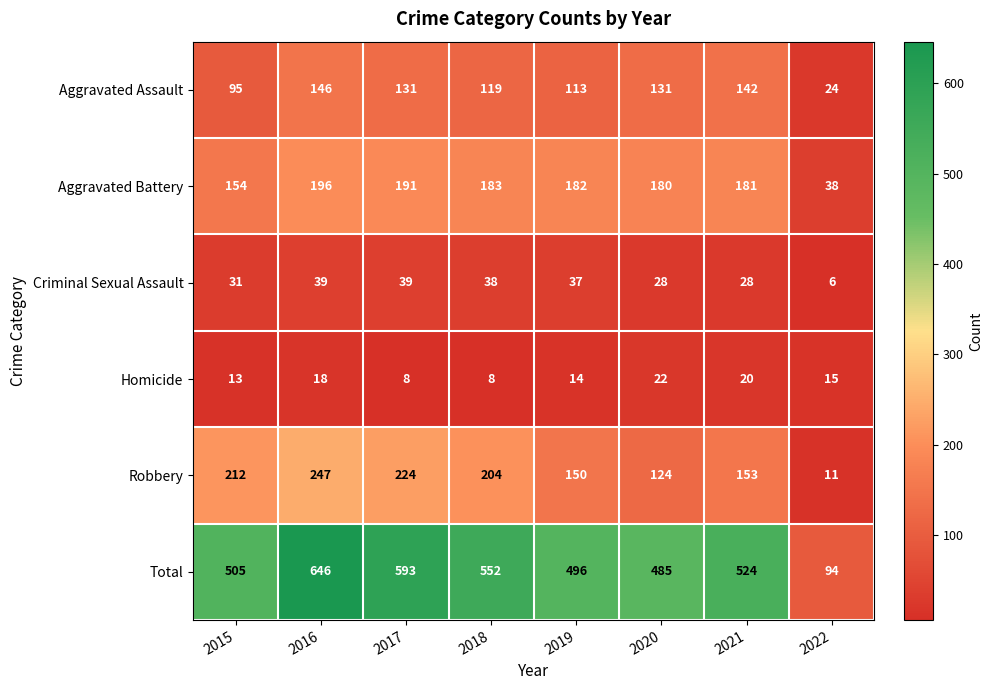

What is the difference between the maximum and minimum values in the Homicide series?

14